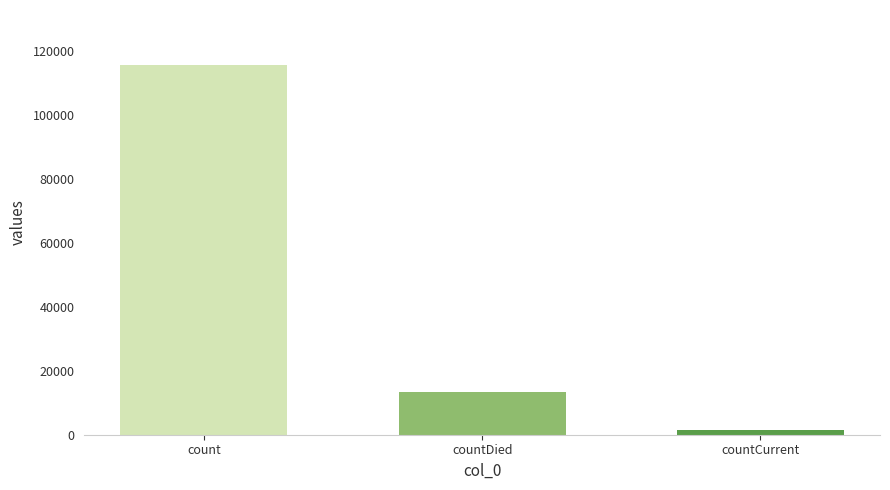

How many data points does each series have?

3